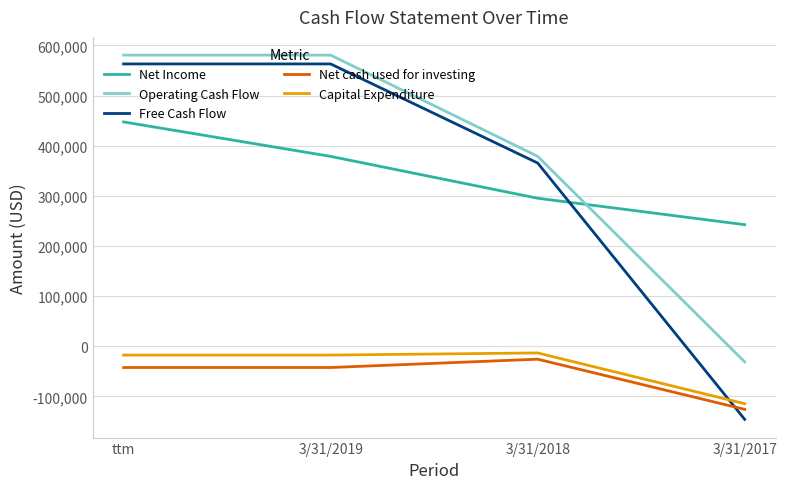

Which series has the largest total across all categories?

Operating Cash Flow